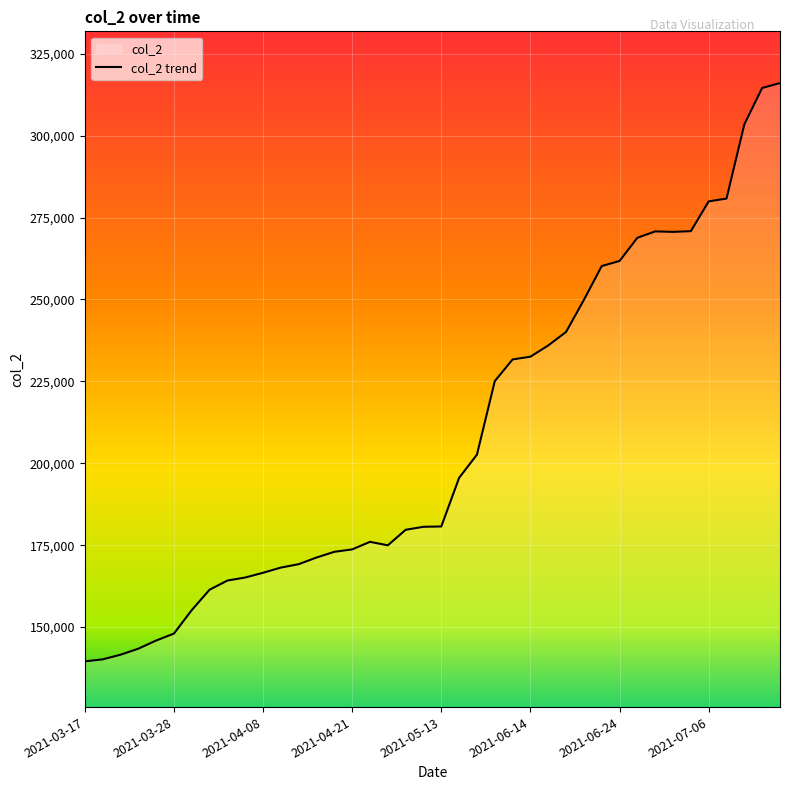

What is the greatest value displayed?

316023